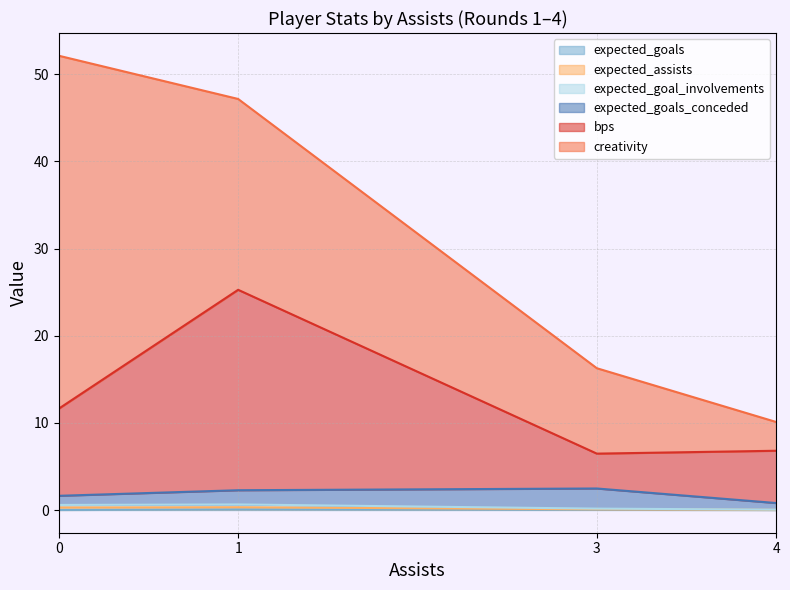

True or false: expected_goal_involvements has more than 0 points higher than both neighbors.

True